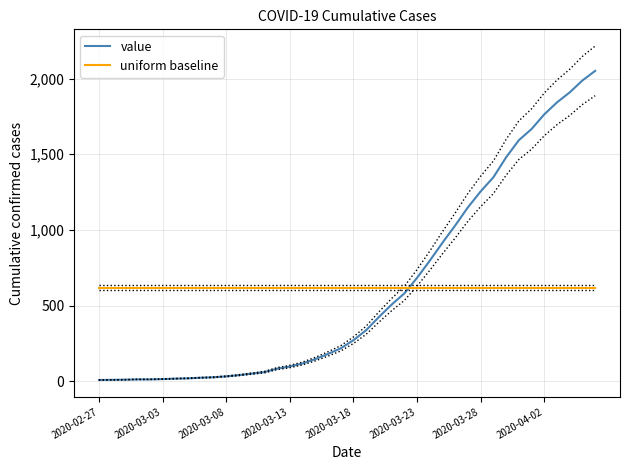

What is the average value of the uniform baseline series?

619.8